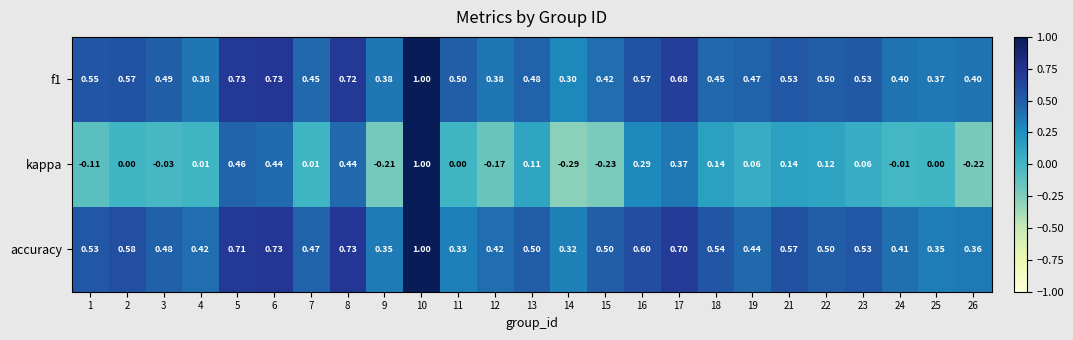

Which series changed the most between 3 and 15?

kappa